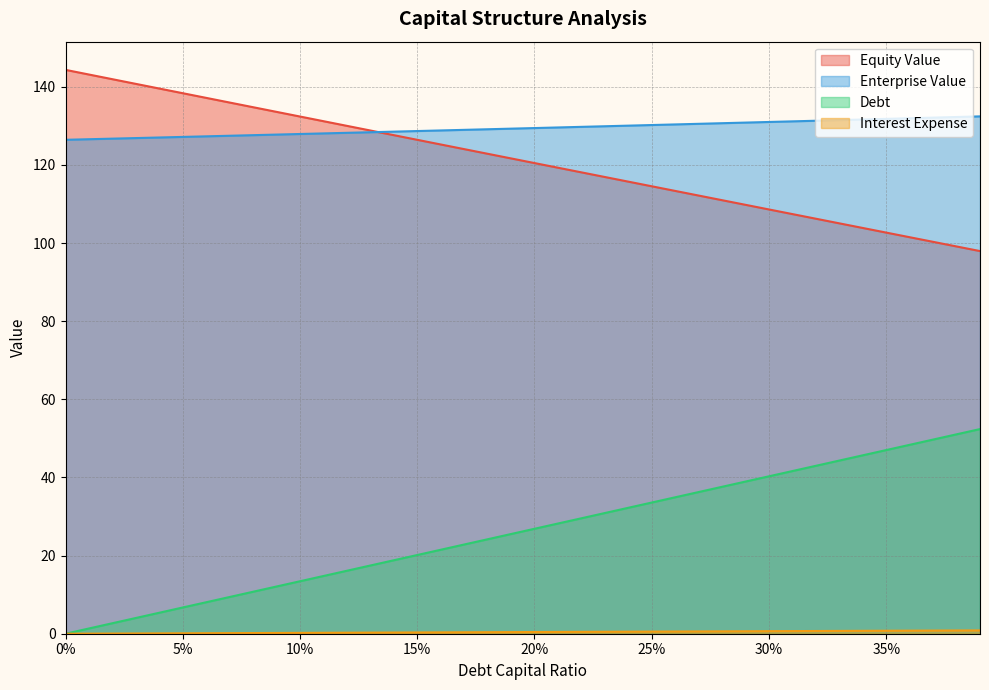

Count the number of data series in this chart.

4